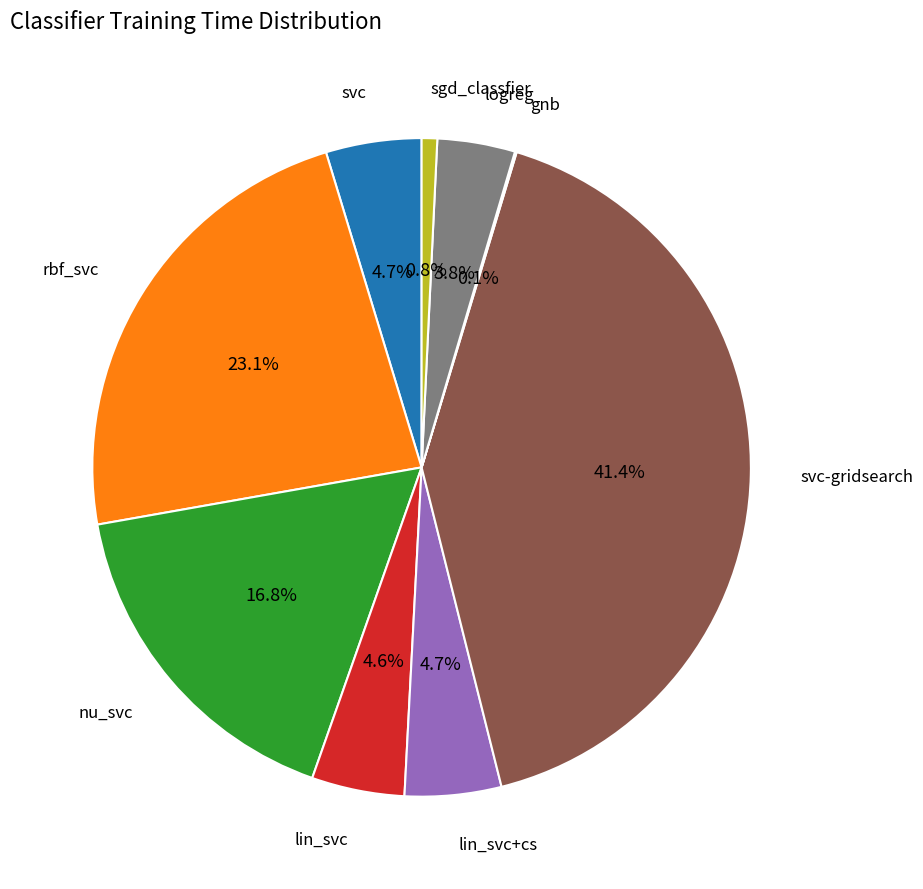

Is there a majority slice in this chart?

No